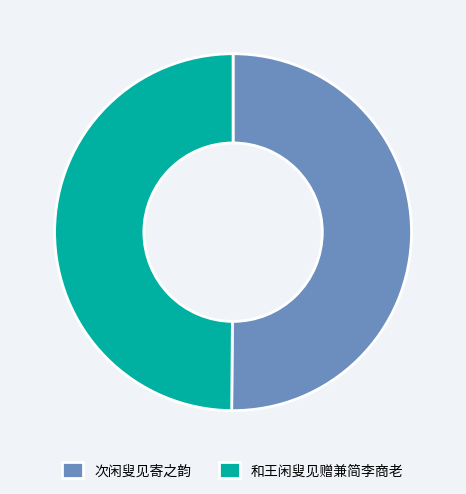

True or false: 次闲叟见寄之韵 accounts for 50% of the total.

True